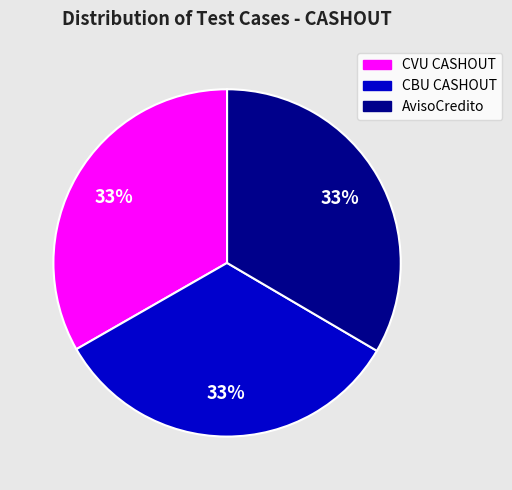

To the nearest percent, what is the average slice percentage?

33%